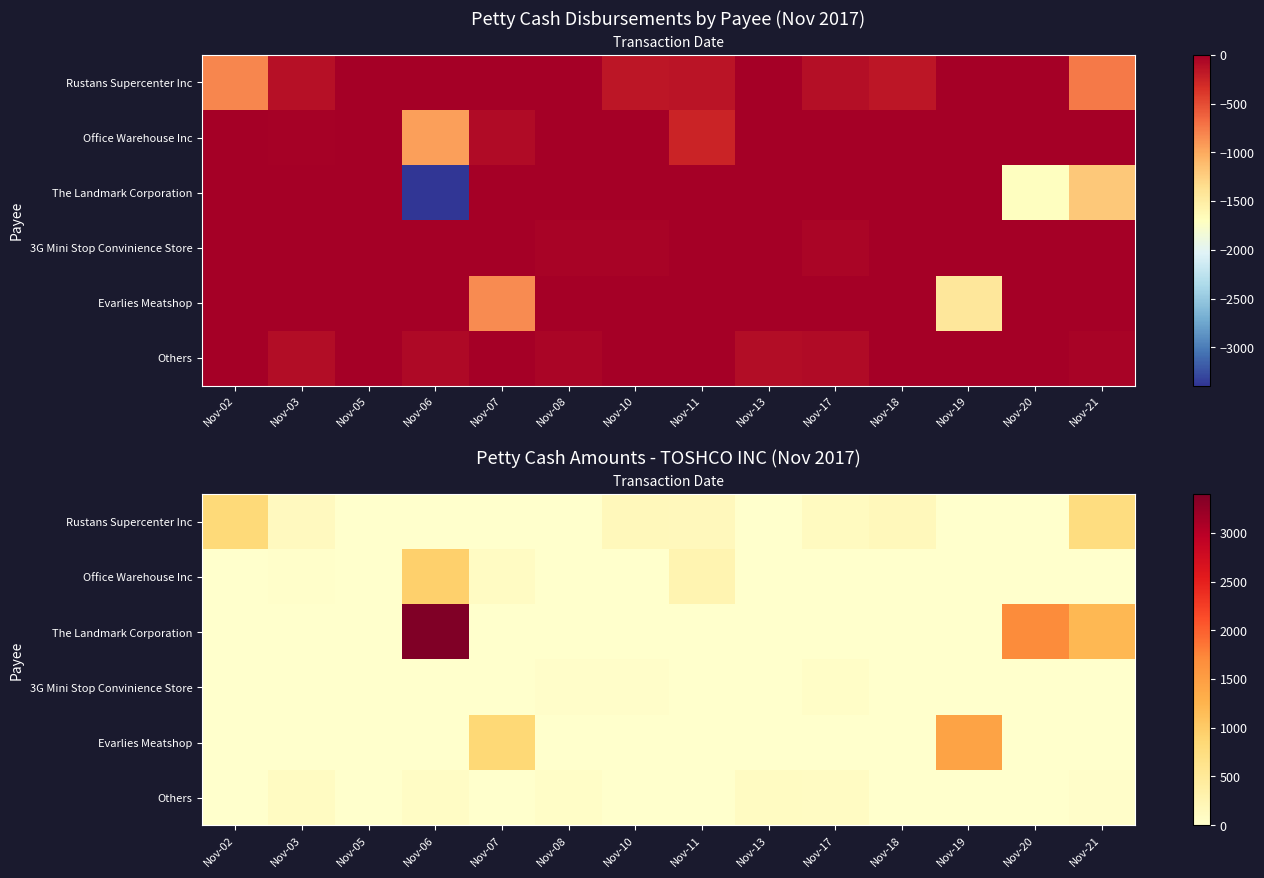

What is the sum of the 3G Mini Stop Convinience Store values at Nov-08 and Nov-03?

35.0